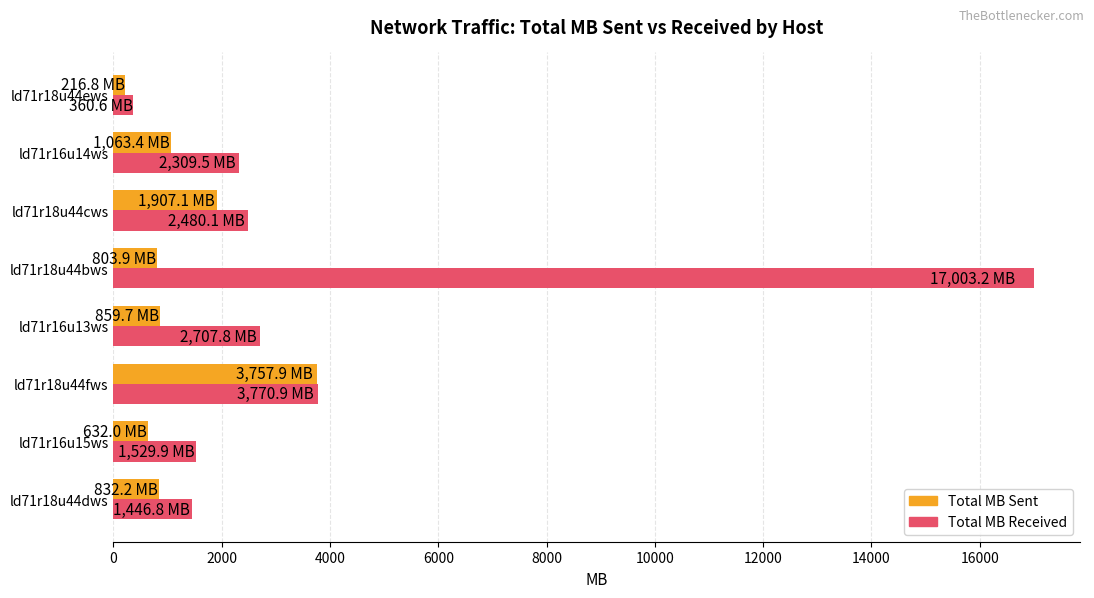

Which category has the lowest value in the Total MB Received series?

ld71r18u44ews